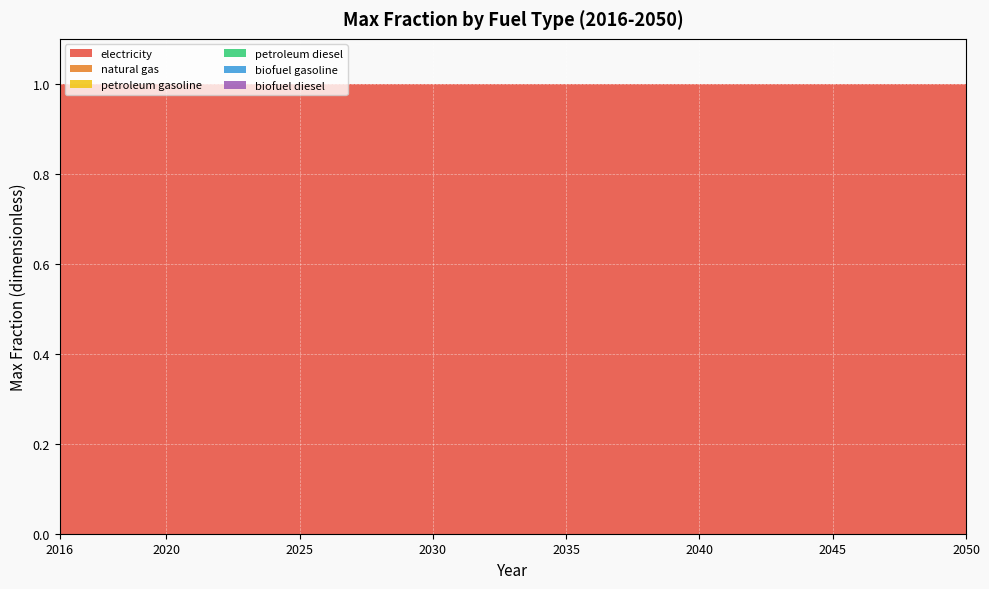

The value of petroleum diesel at 2017 is 0. True or false?

True